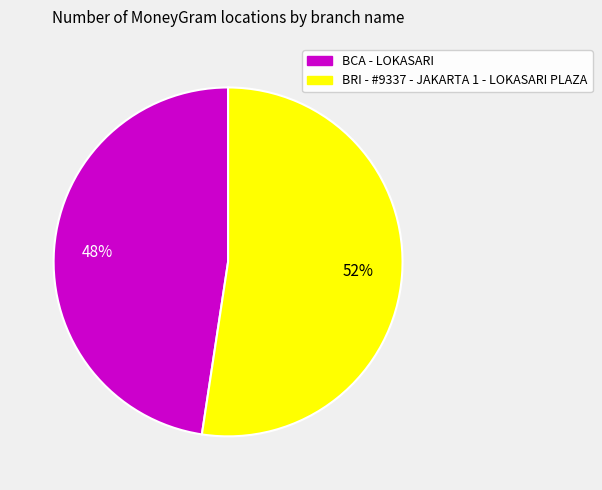

What is the ratio of the value at BRI - #9337 - JAKARTA 1 - LOKASARI PLAZA to the value at BCA - LOKASARI?

1.1